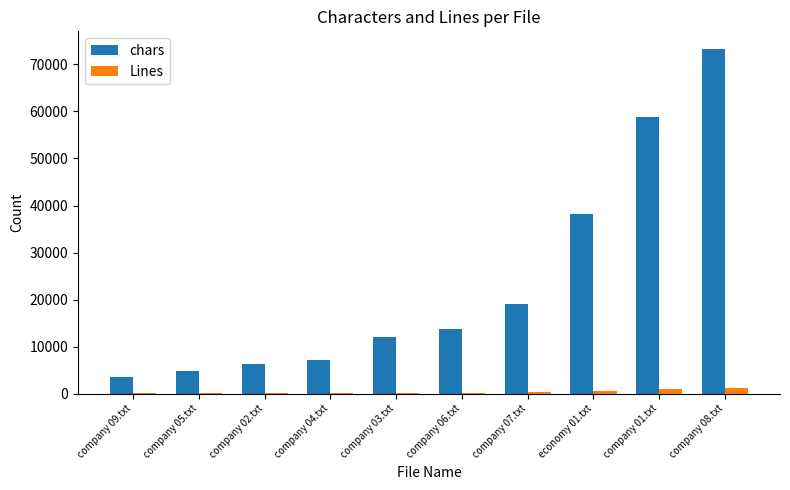

True or false: chars has a value of 13831 at company 06.txt.

True